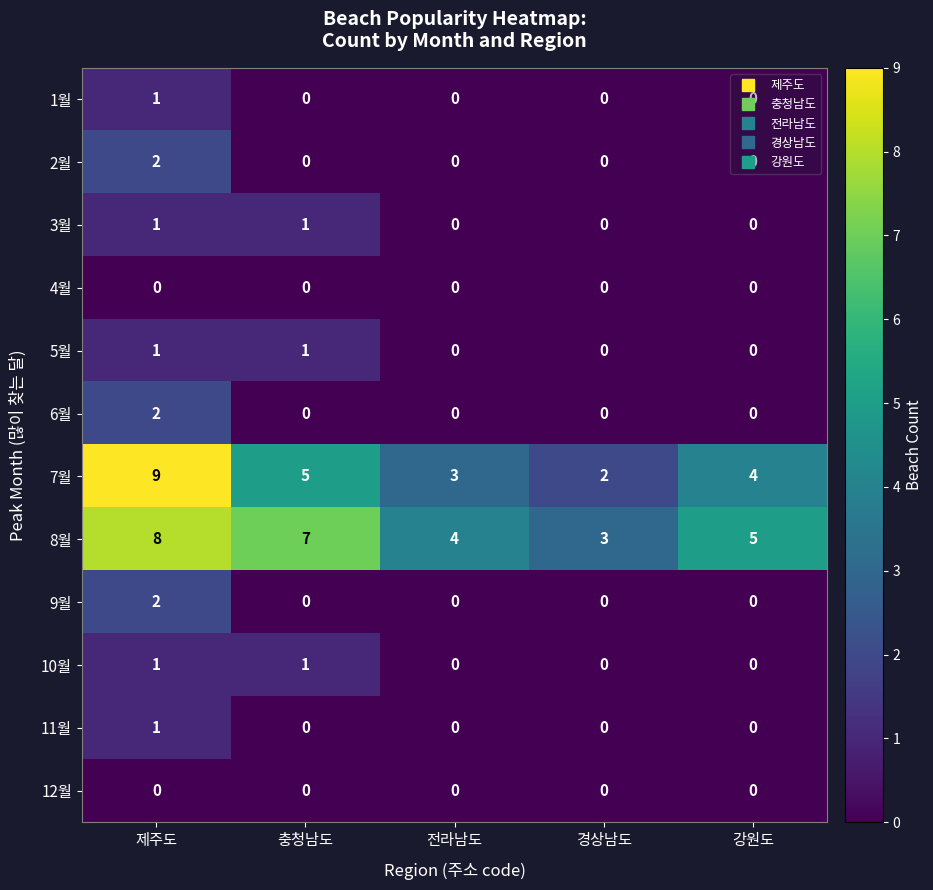

What is the maximum value shown in the chart?

9